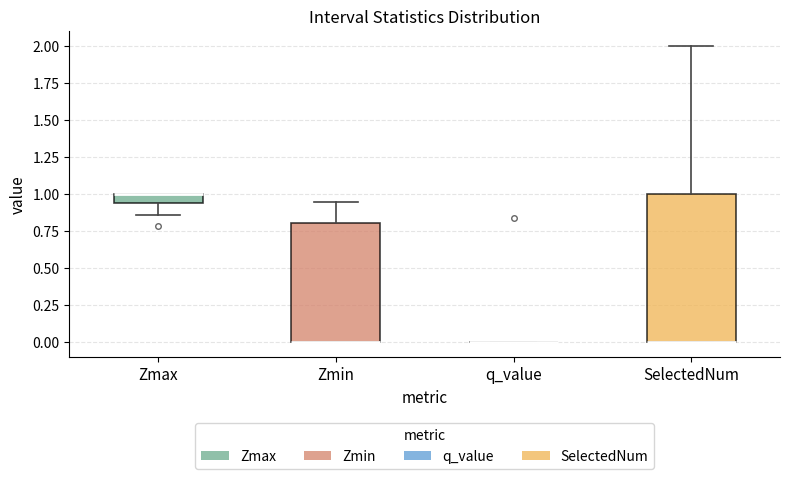

Which box is the tallest, from its lower edge to its upper edge?

SelectedNum